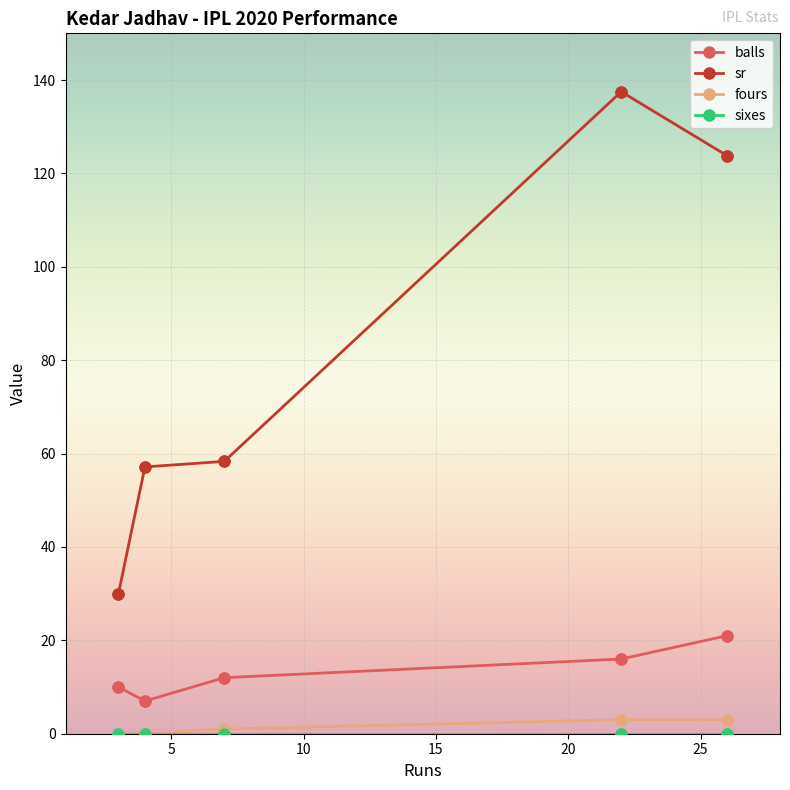

Which series has the largest total across all categories?

sr